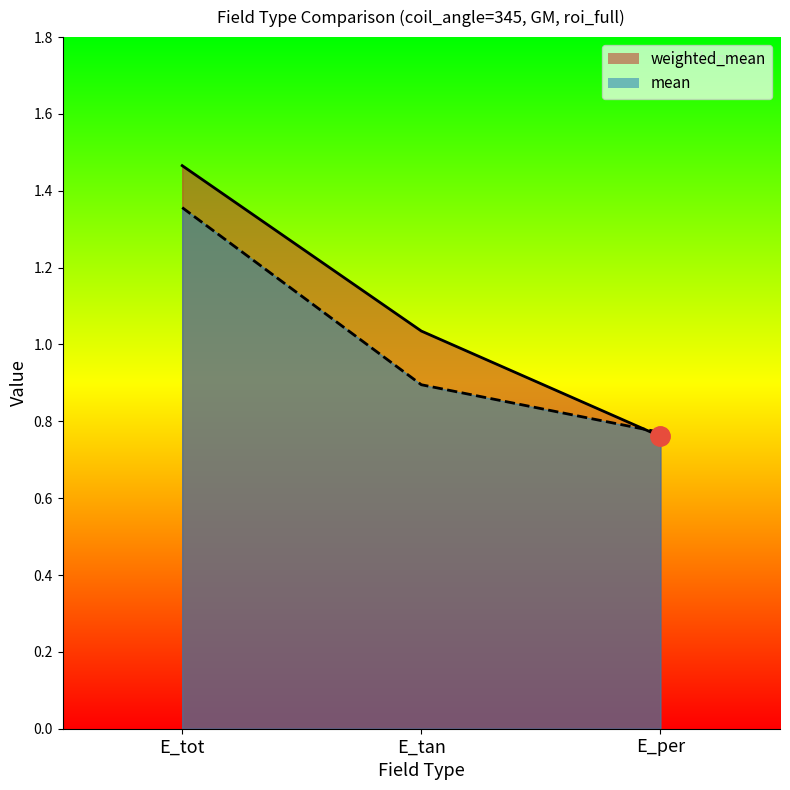

Is it true that weighted_mean equals 1.1 at E_per?

False